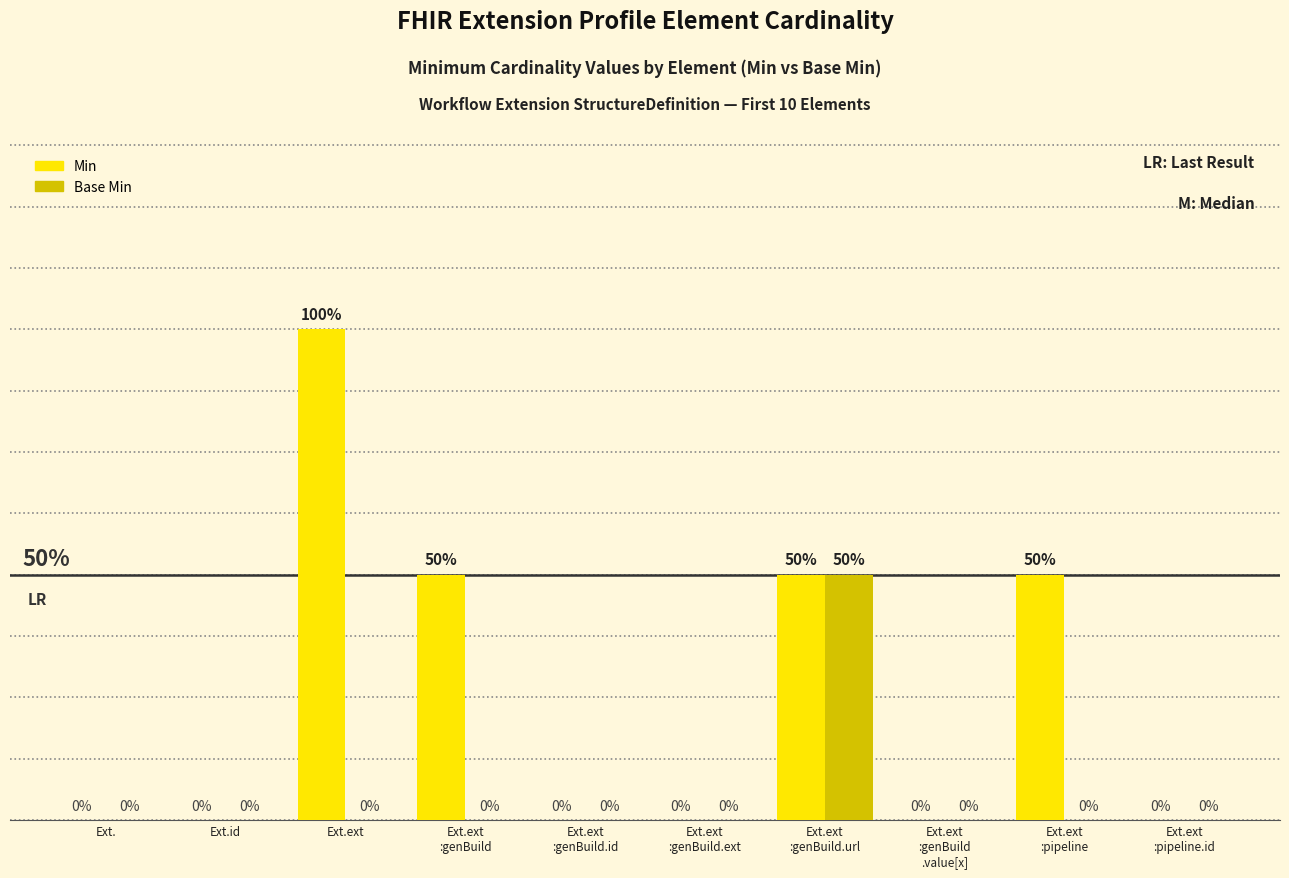

At which category does the chart reach its peak across all series?

Ext.ext